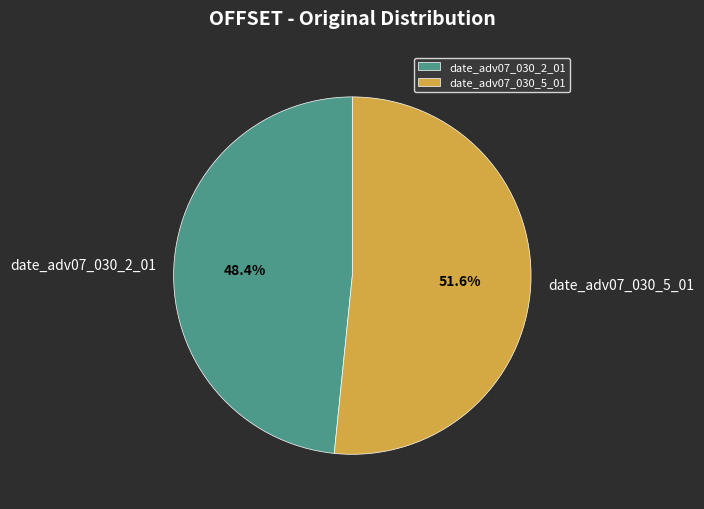

True or false: date_adv07_030_2_01 accounts for 41% of the total.

False